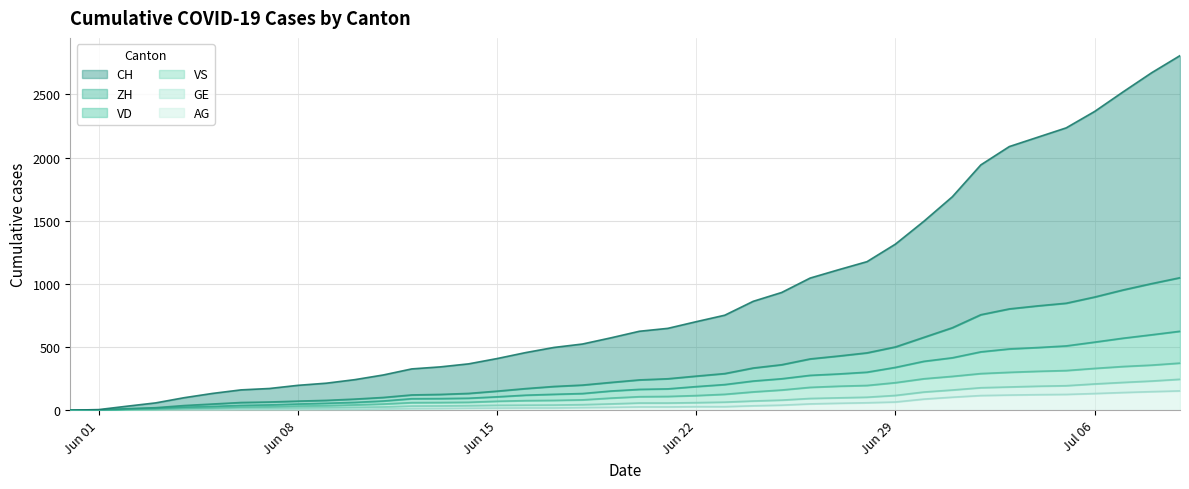

What is the highest value of the AG series?

153